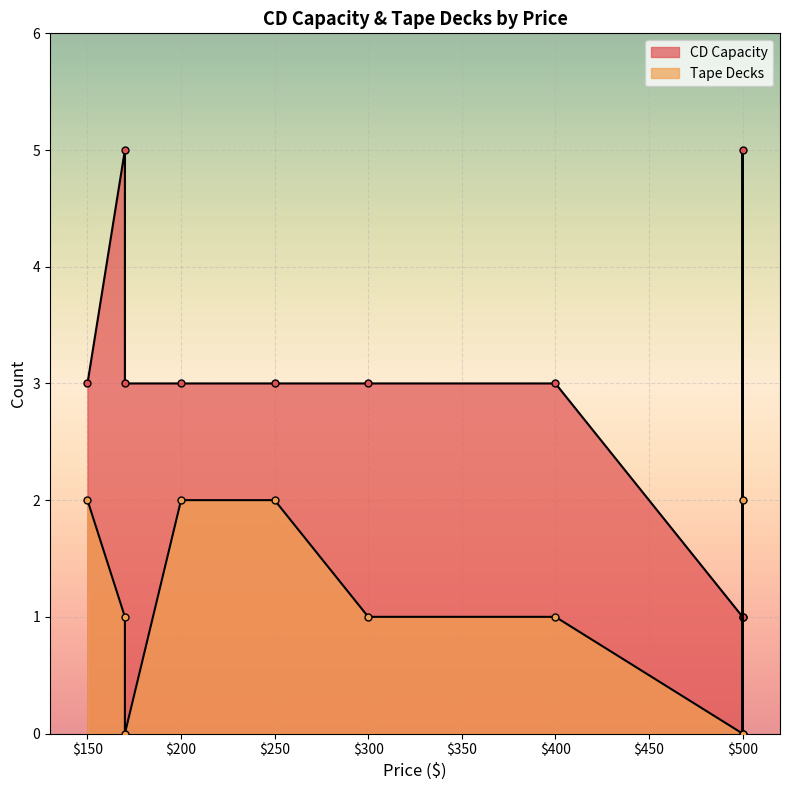

Rank the series by their maximum value, from lowest to highest.

Tape Decks, CD Capacity